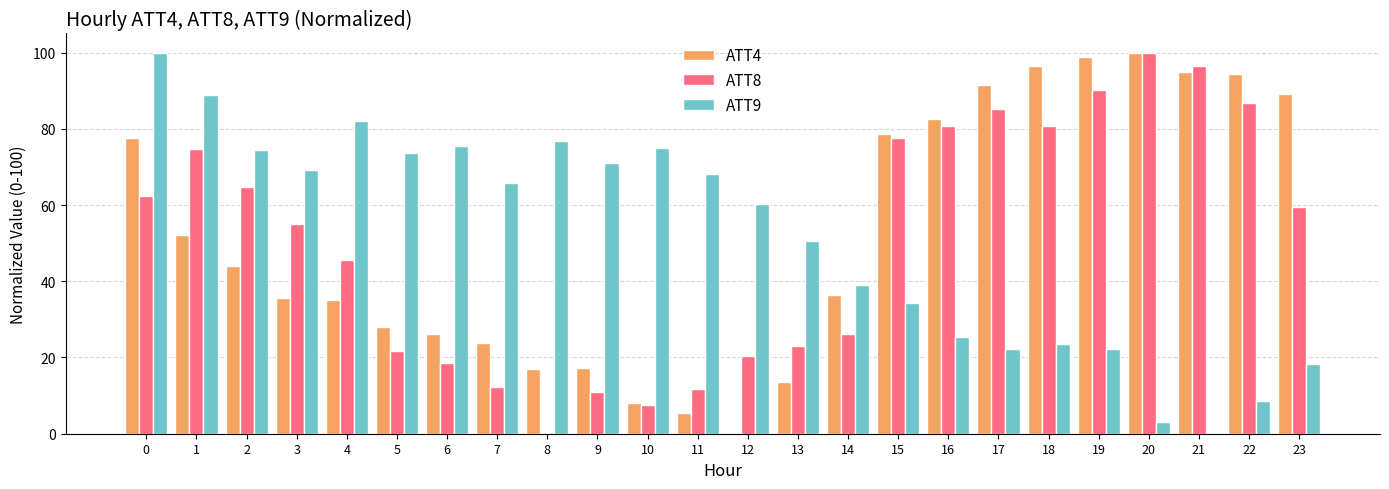

The value of ATT9 at 0 is 100.0. True or false?

True